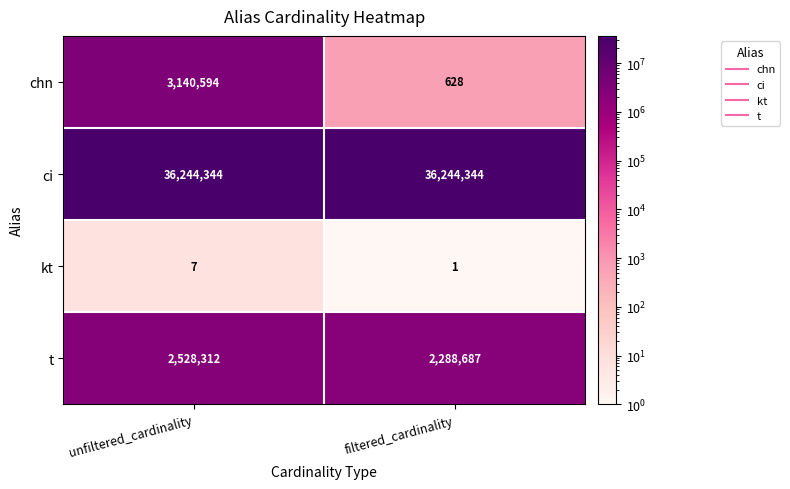

Read the ci value at unfiltered_cardinality.

36244344